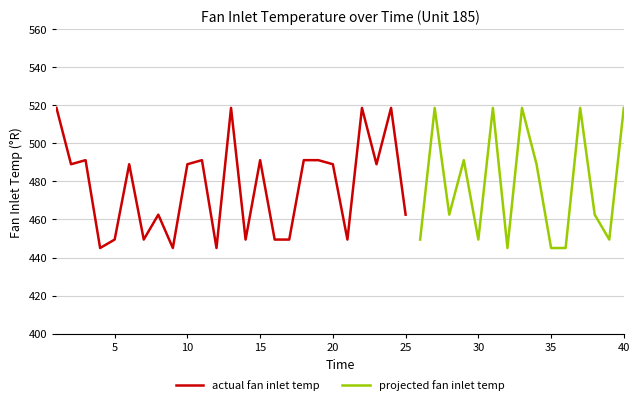

Reading right to left, what are all the values shown in this chart?

40=518.7	39=449.4	38=462.5	37=518.7	36=445.0	35=445.0	34=489.1	33=518.7	32=445.0	31=518.7	30=449.4	29=491.2	28=462.5	27=518.7	26=449.4	25=462.5	24=518.7	23=489.1	22=518.7	21=449.4	20=489.1	19=491.2	18=491.2	17=449.4	16=449.4	15=491.2	14=449.4	13=518.7	12=445.0	11=491.2	10=489.1	9=445.0	8=462.5	7=449.4	6=489.1	5=449.4	4=445.0	3=491.2	2=489.1	1=518.7